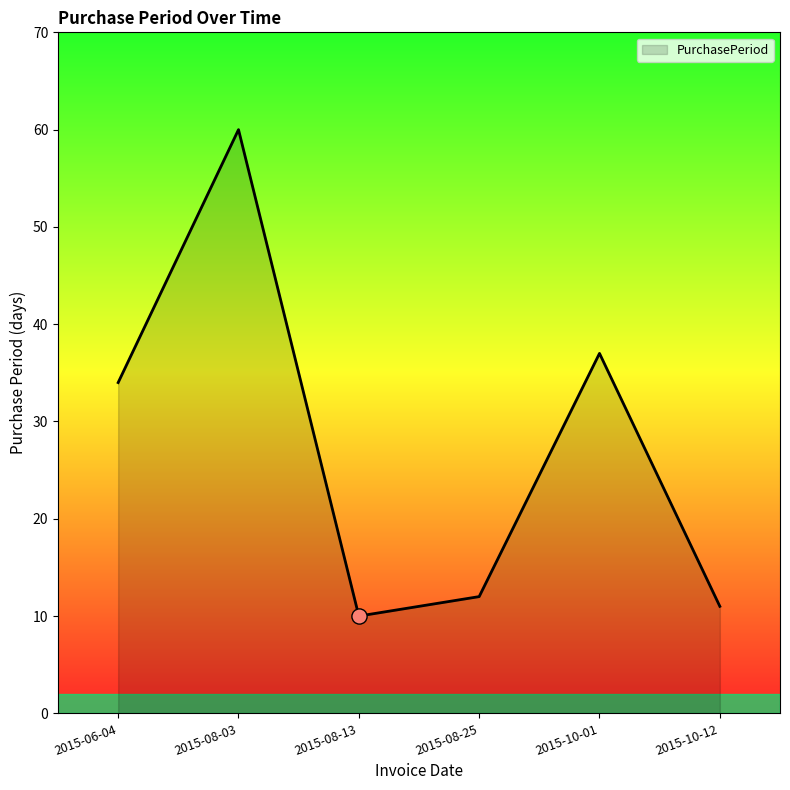

What is the ratio of the value at 2015-08-25 to the value at 2015-06-04?

0.4